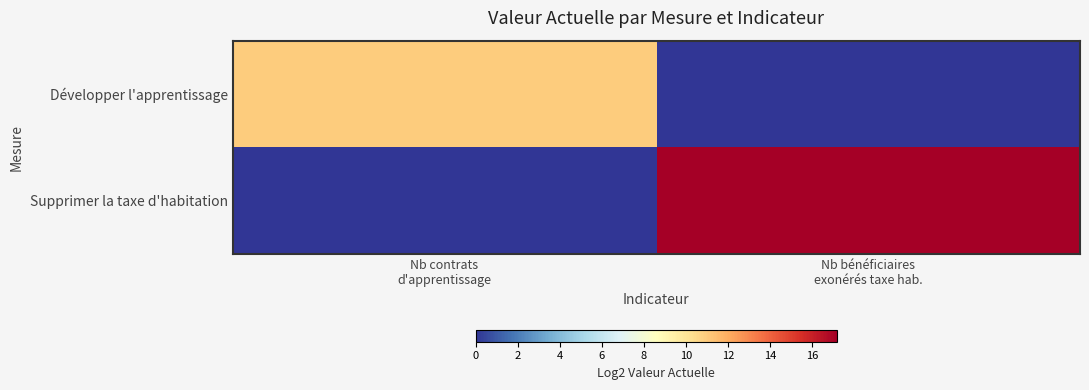

Rank the series at Nb contrats d'apprentissage from lowest to highest value.

Supprimer la taxe d'habitation, Développer l'apprentissage